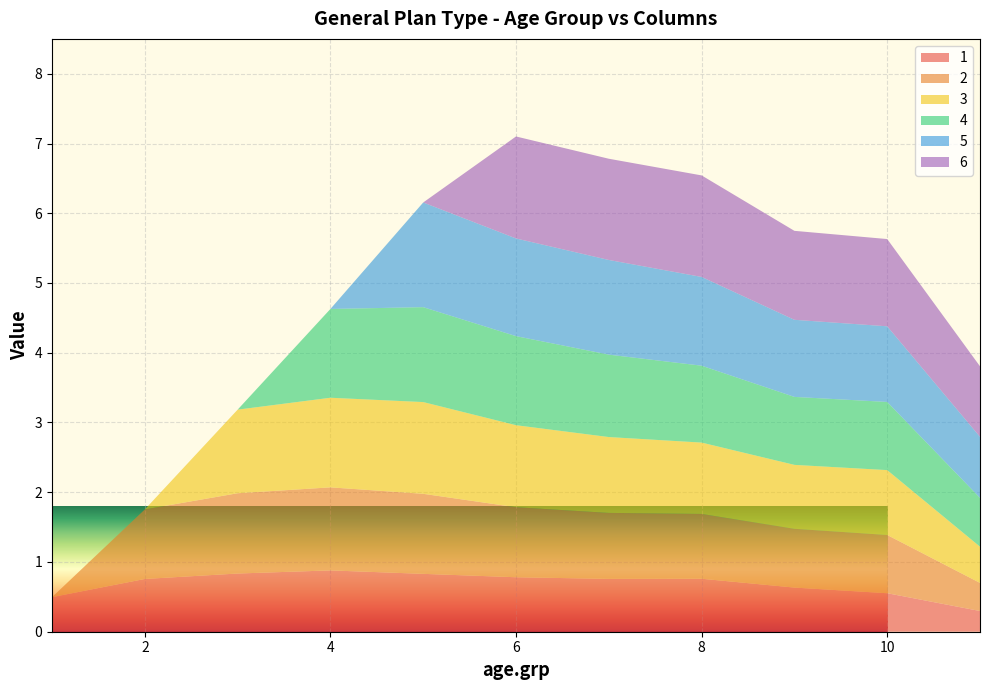

Reading left to right, transcribe all the data shown in this chart.

1: 1.0=0.5	2.0=0.8	3.0=0.8	4.0=0.9	5.0=0.8	6.0=0.8	7.0=0.8	8.0=0.8	9.0=0.6	10.0=0.6	11.0=0.3
2: 1.0=0.0	2.0=1.0	3.0=1.2	4.0=1.2	5.0=1.1	6.0=1.0	7.0=0.9	8.0=0.9	9.0=0.8	10.0=0.8	11.0=0.4
3: 1.0=0.0	2.0=0.0	3.0=1.2	4.0=1.3	5.0=1.3	6.0=1.2	7.0=1.1	8.0=1.0	9.0=0.9	10.0=0.9	11.0=0.5
4: 1.0=0.0	2.0=0.0	3.0=0.0	4.0=1.3	5.0=1.4	6.0=1.3	7.0=1.2	8.0=1.1	9.0=1.0	10.0=1.0	11.0=0.7
5: 1.0=0.0	2.0=0.0	3.0=0.0	4.0=0.0	5.0=1.5	6.0=1.4	7.0=1.4	8.0=1.3	9.0=1.1	10.0=1.1	11.0=0.9
6: 1.0=0.0	2.0=0.0	3.0=0.0	4.0=0.0	5.0=0.0	6.0=1.5	7.0=1.5	8.0=1.5	9.0=1.3	10.0=1.3	11.0=1.0